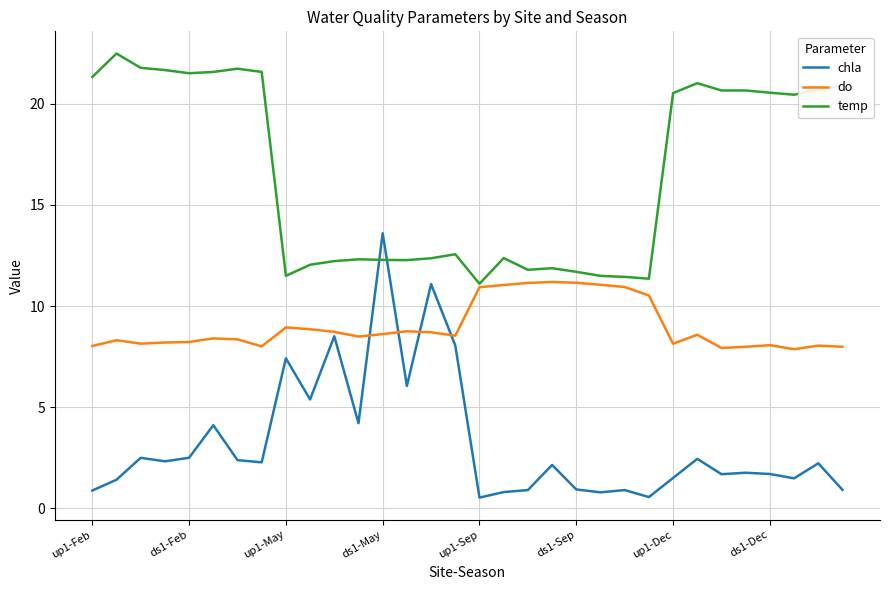

What is the average value of the temp series?

16.6